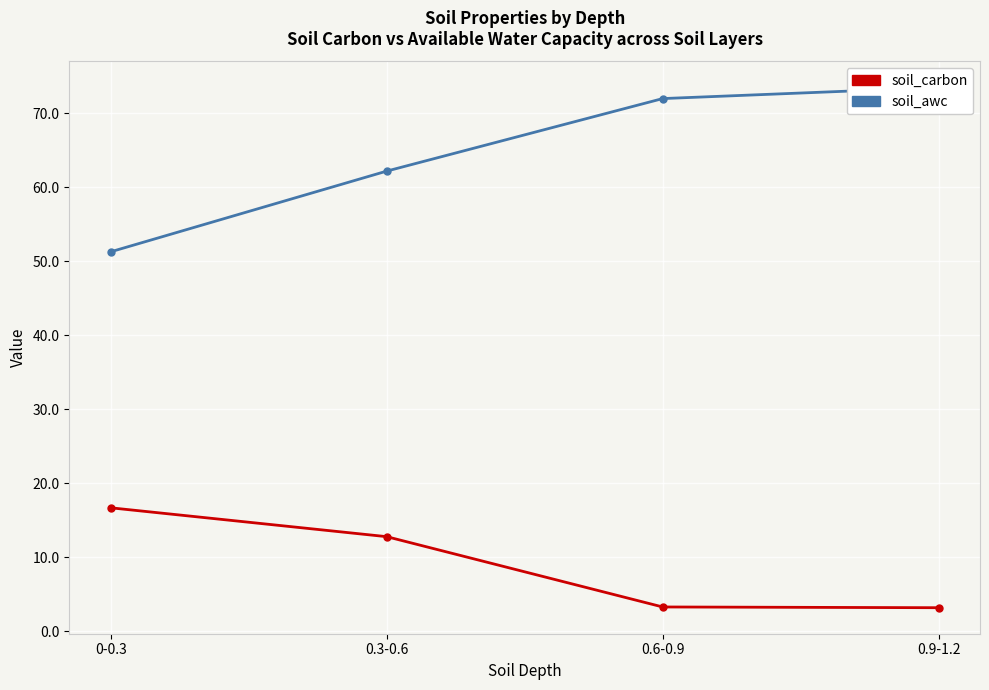

What is the label of the 3rd point from the left?

0.6-0.9